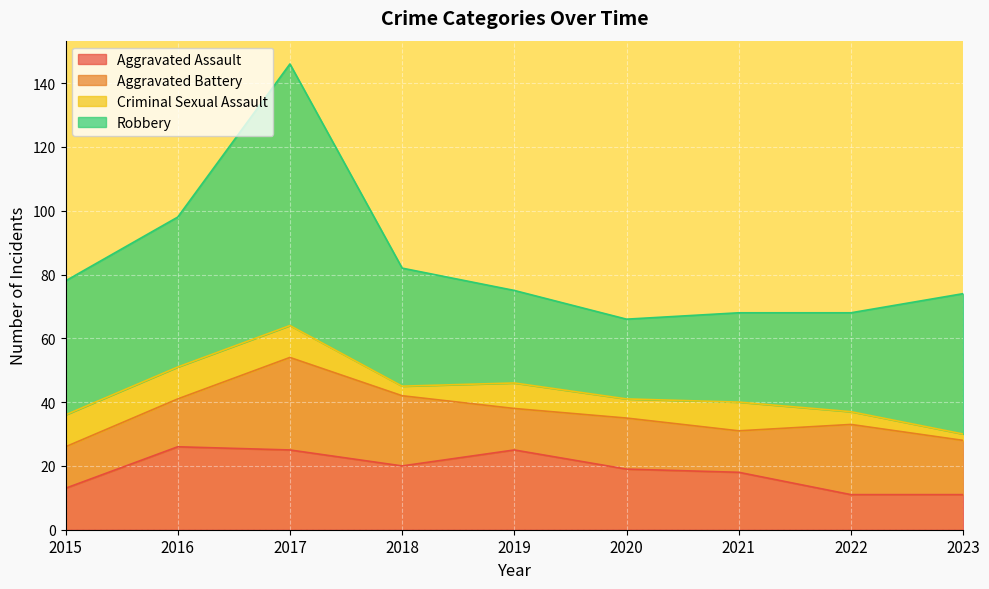

The Aggravated Battery series shows 13 at 2021. True or false?

True